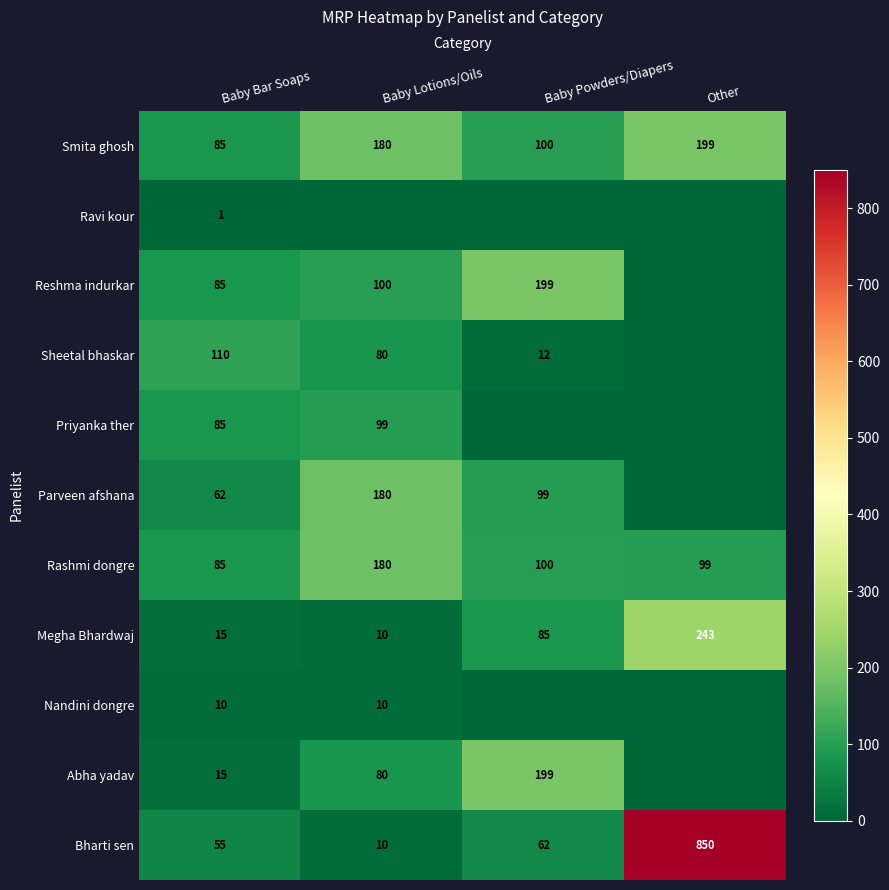

Is it true that Smita ghosh equals 38 at Baby Bar Soaps?

False